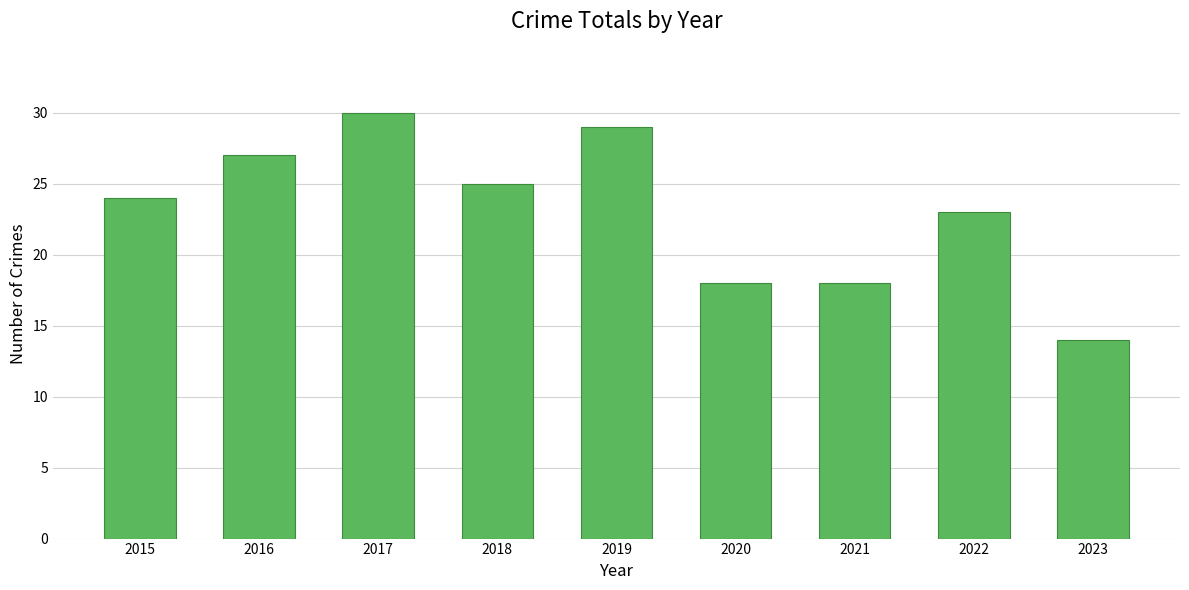

Is it true that the value at 2023 is 14?

True